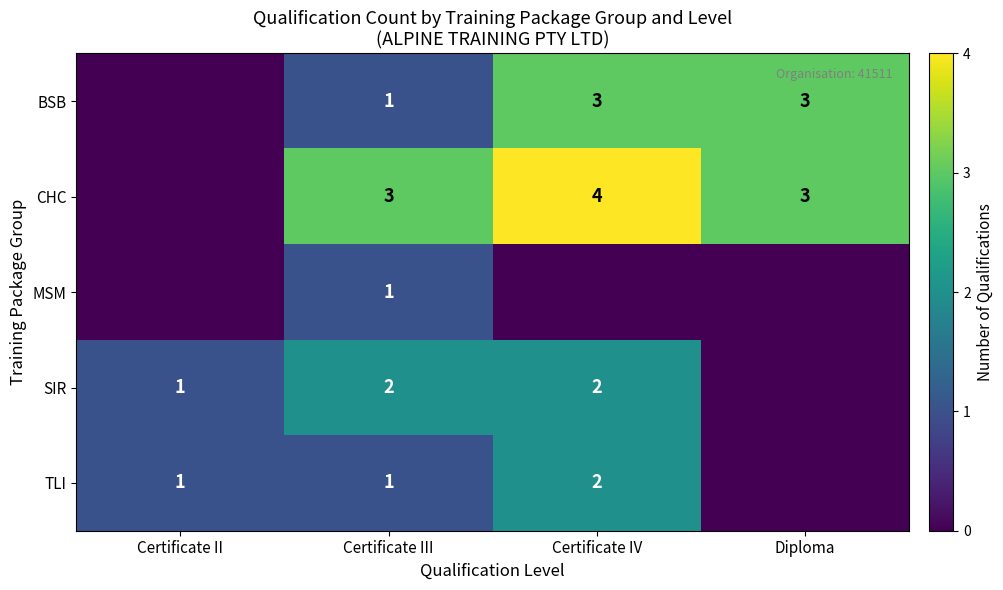

What is the difference between the SIR values at Certificate II and Certificate IV?

1